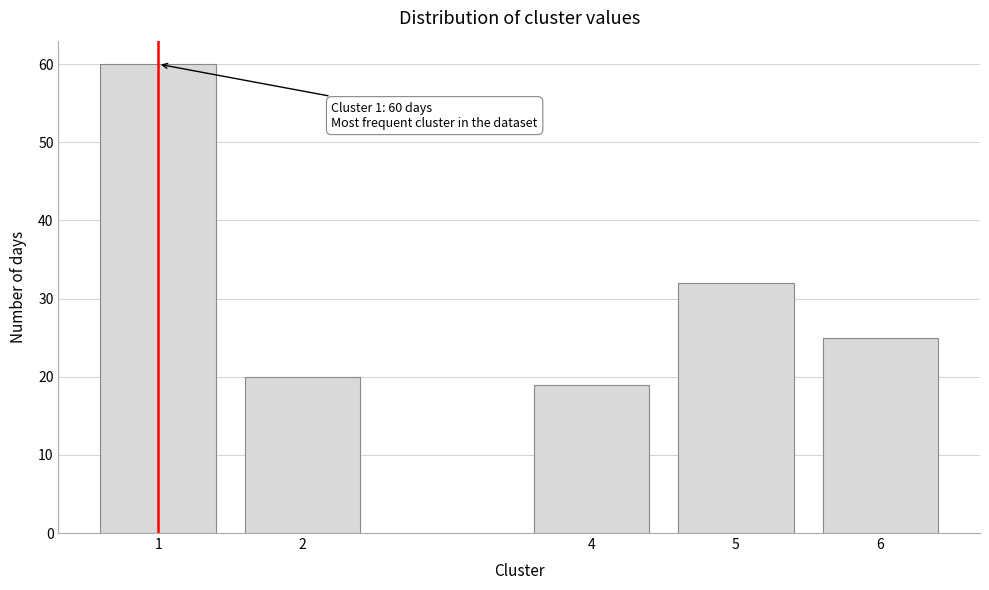

Reading right to left, list all the values displayed in this chart.

25	32	19	20	60